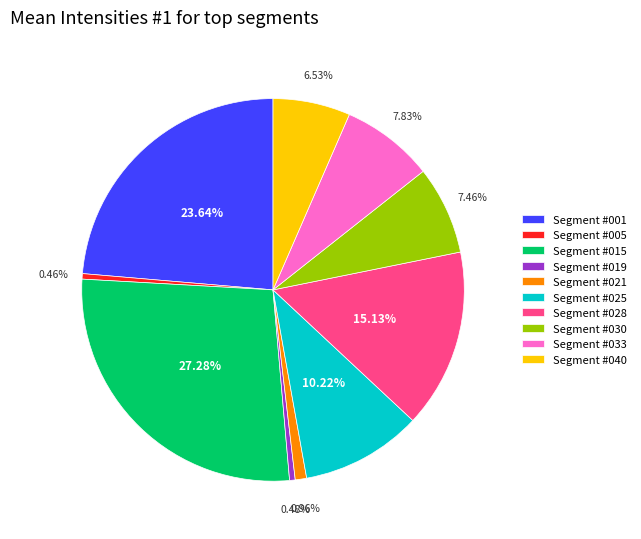

How many slices are in this pie chart?

10